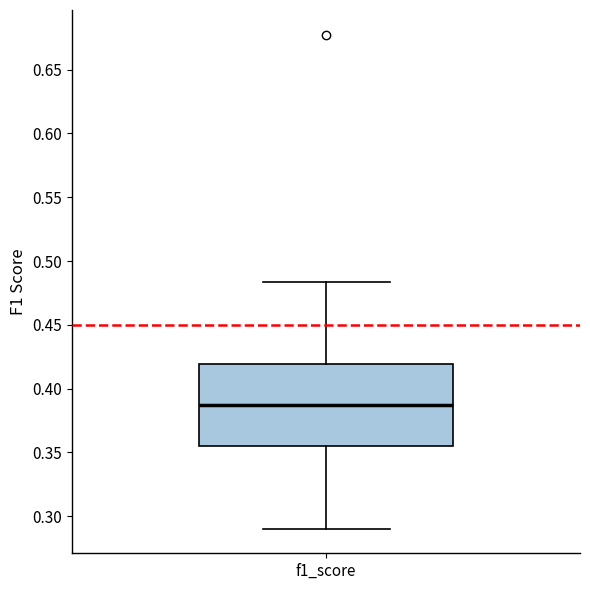

Where does the median line of the box for f1_score sit on the y-axis? The values are not printed on the chart, so give them approximately, as read against the axis.

0.385